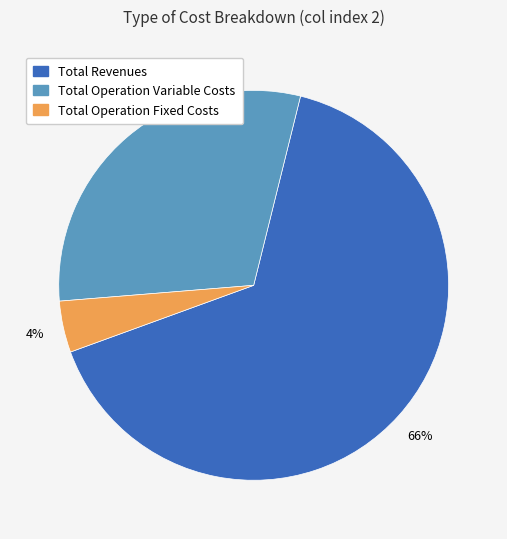

Rank the categories by value from lowest to highest.

Total Operation Fixed Costs, Total Operation Variable Costs, Total Revenues